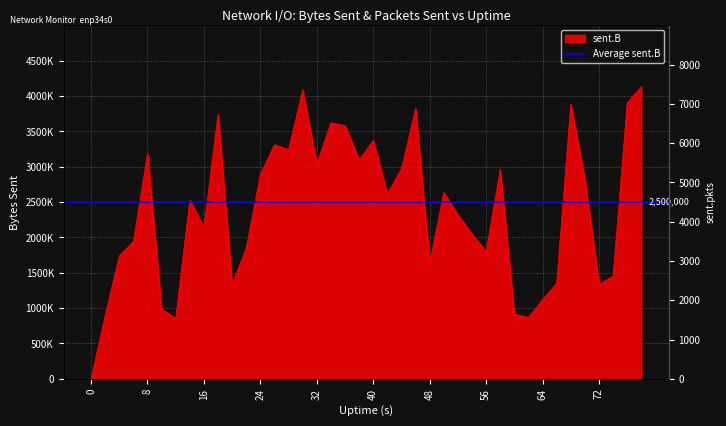

What is the sum of all sent.B values?

96081819